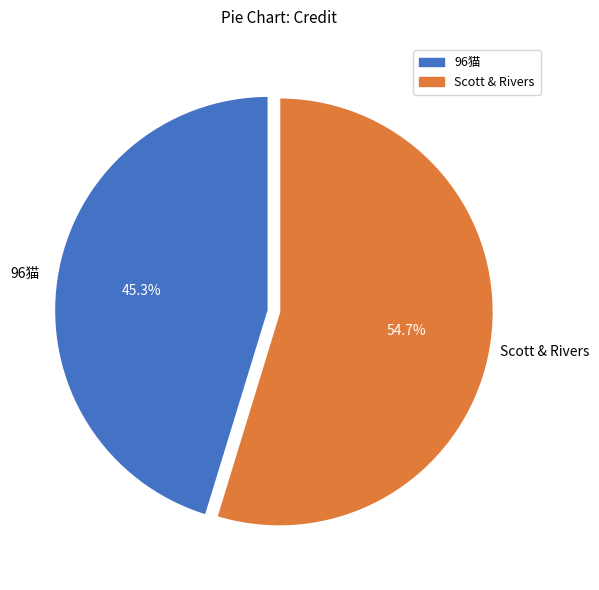

Between Scott & Rivers and 96猫, which is larger?

Scott & Rivers